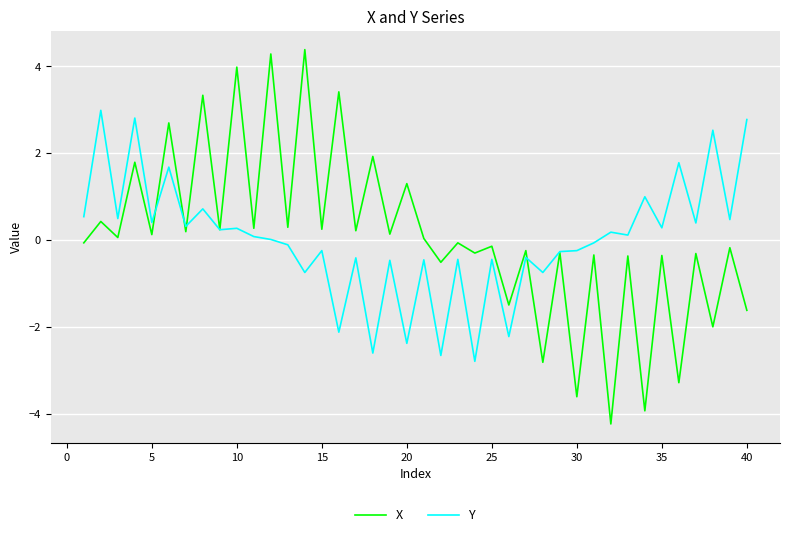

What is the highest value of the Y series?

3.0